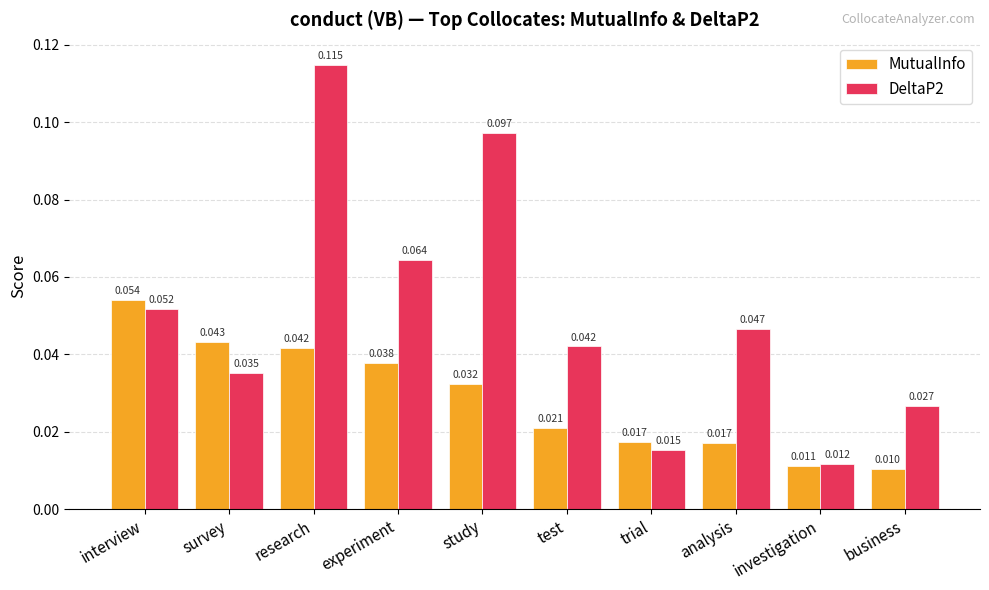

Rank the series by their maximum value, from highest to lowest.

DeltaP2, MutualInfo